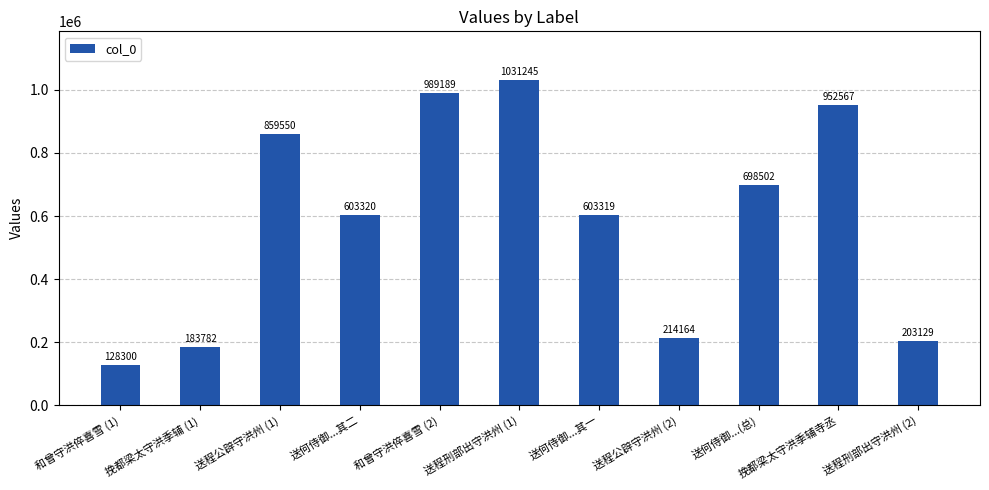

How many distinct data groups are displayed?

1